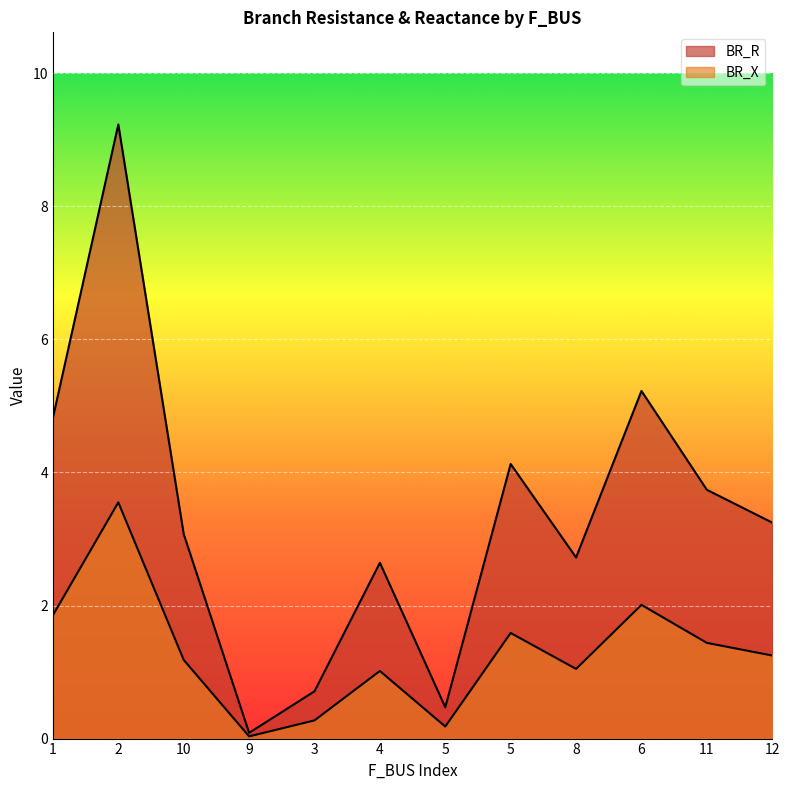

At how many categories does at least one series exceed 4?

4